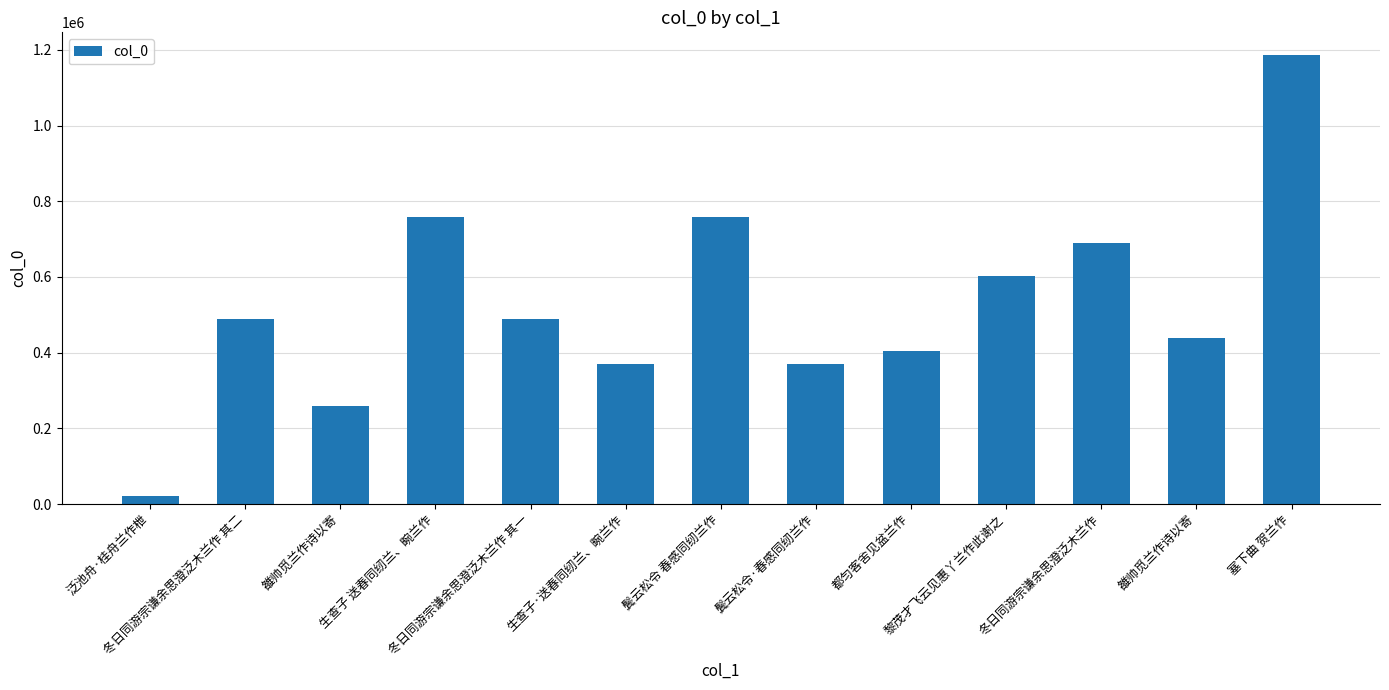

How many values are below 488065?

6